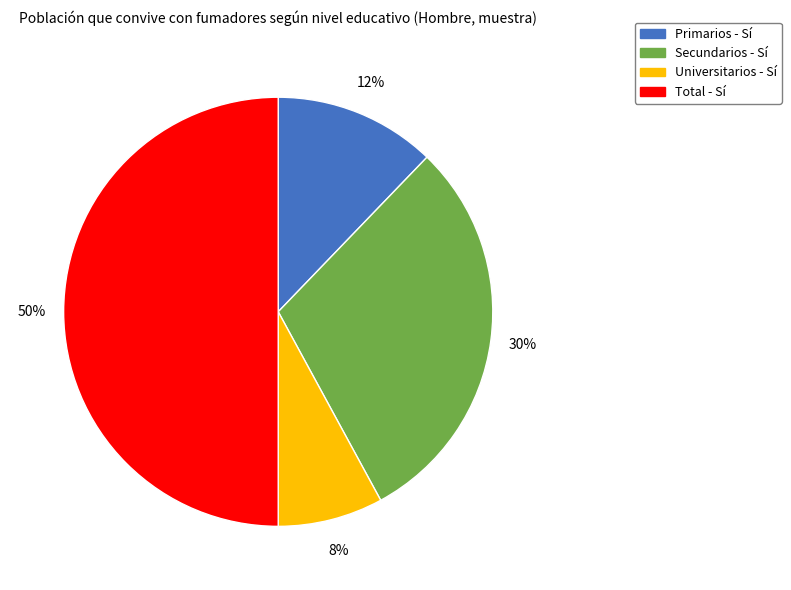

To the nearest percent, what percentage of the pie is Total - Sí?

50%